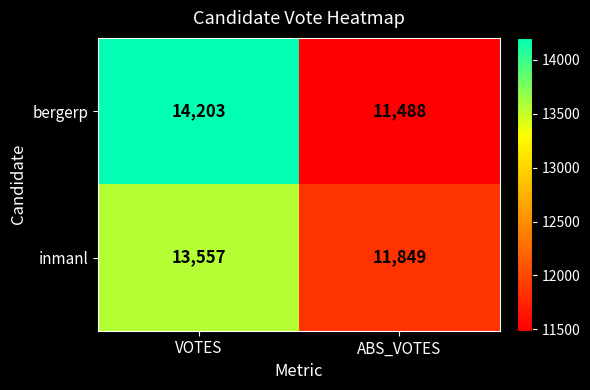

Which series has the largest total across all categories?

bergerp